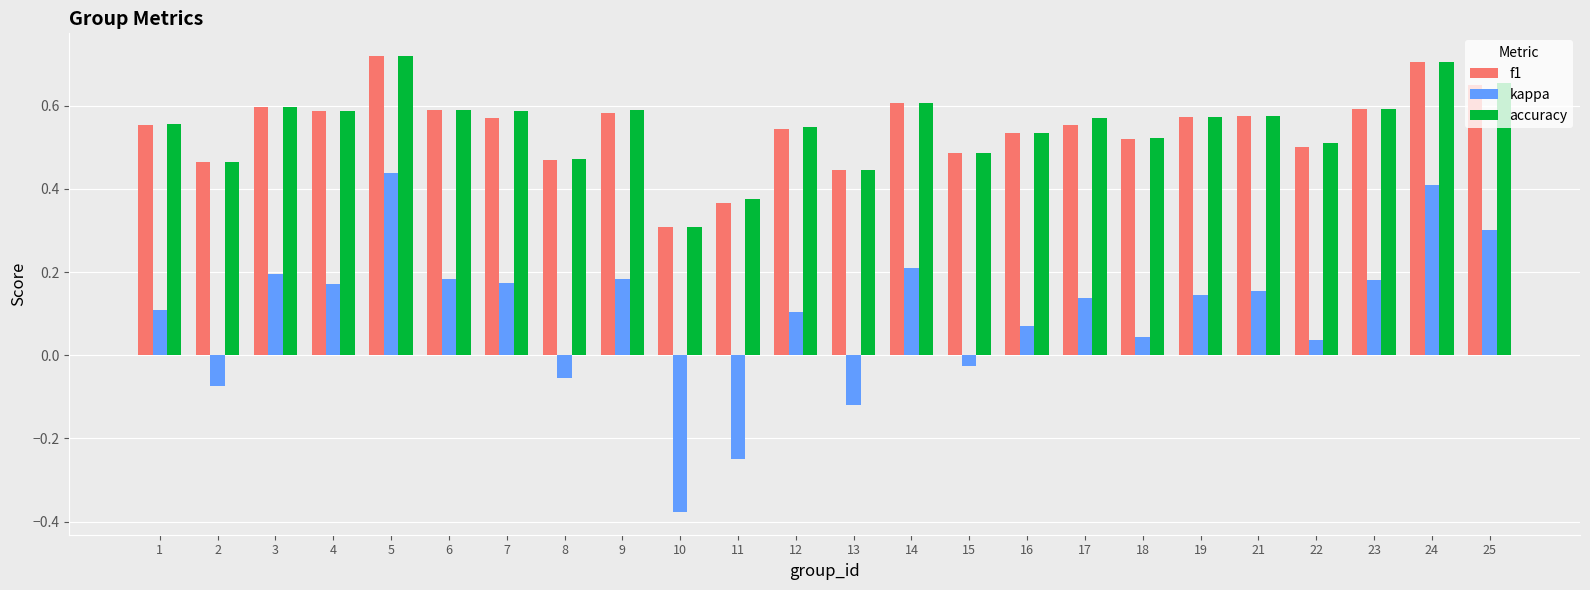

At which label is f1 closest to 0?

10